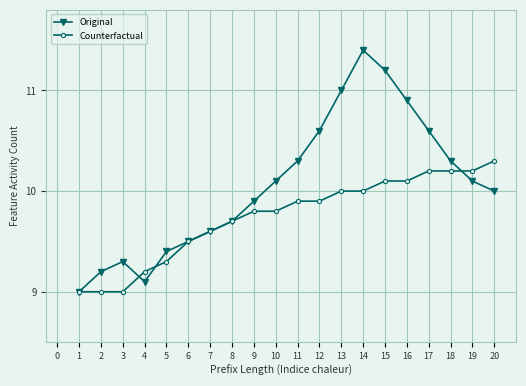

What is the minimum value shown in the chart?

9.0